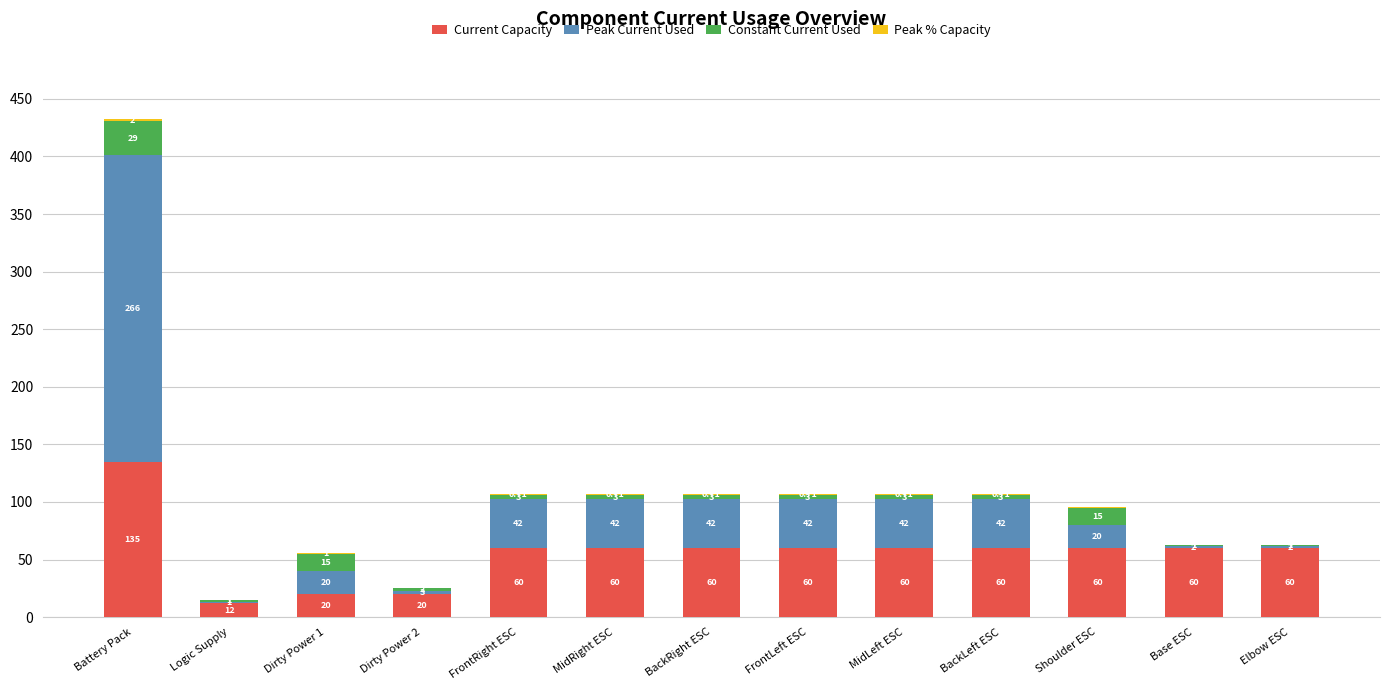

What is the total value across all series at Dirty Power 1?

56.0